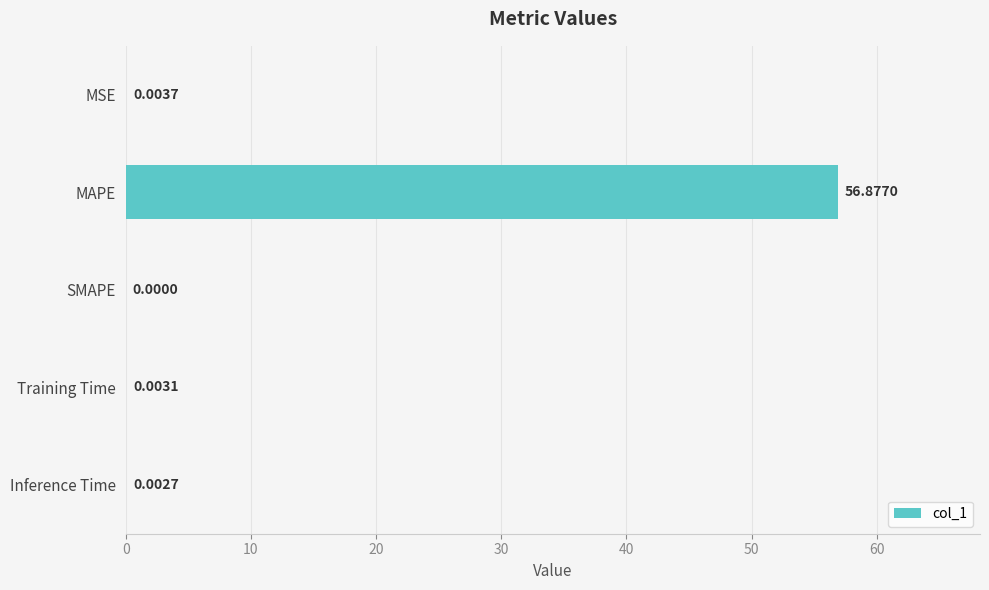

What is the change in value from MAPE to SMAPE?

-56.9